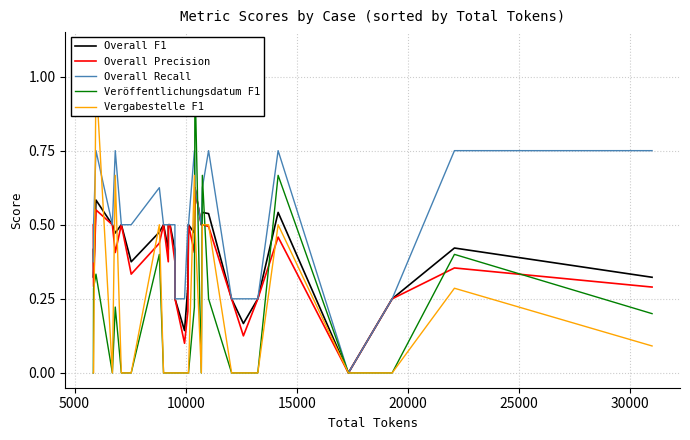

List the series in order of their peak value, highest first.

Veröffentlichungsdatum F1, Vergabestelle F1, Overall Recall, Overall F1, Overall Precision